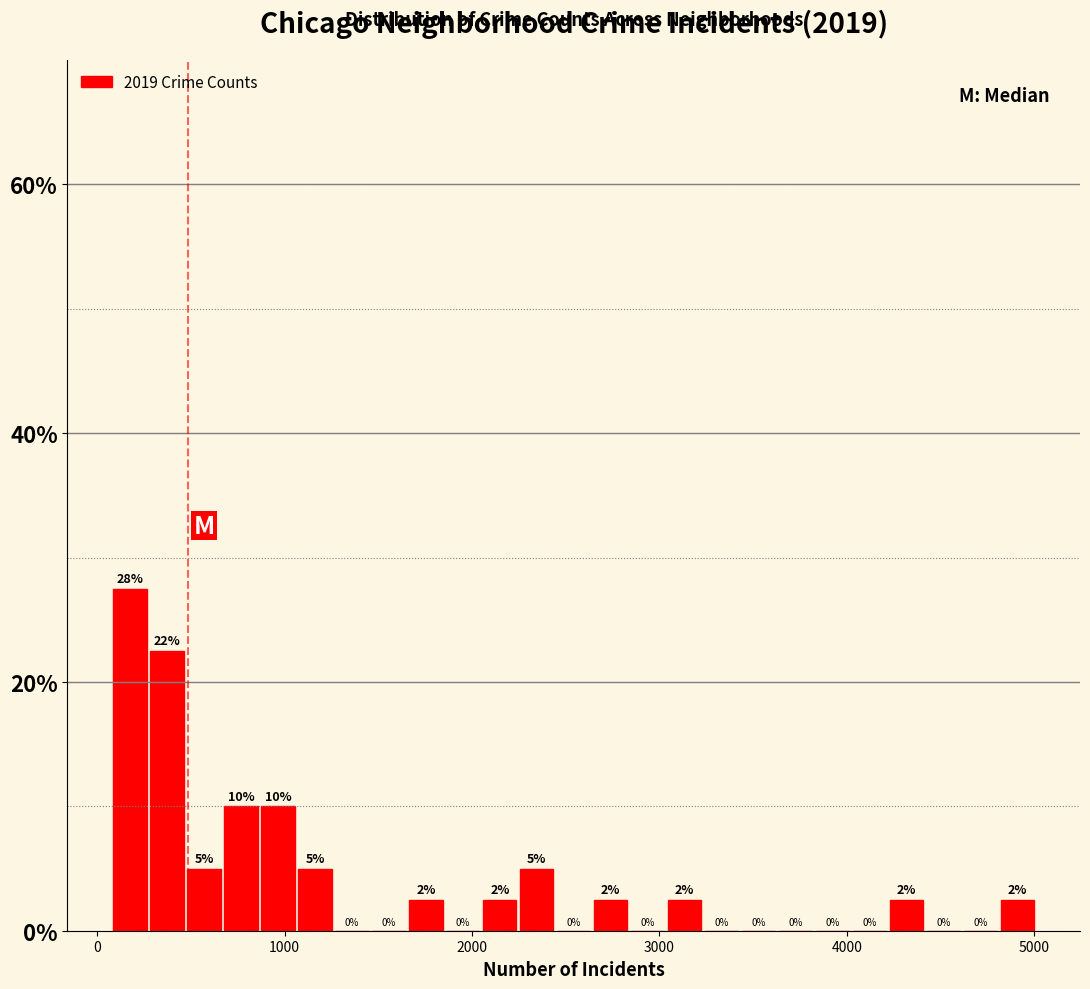

Read against the x-axis, roughly where is the centre of the tallest bar?

200